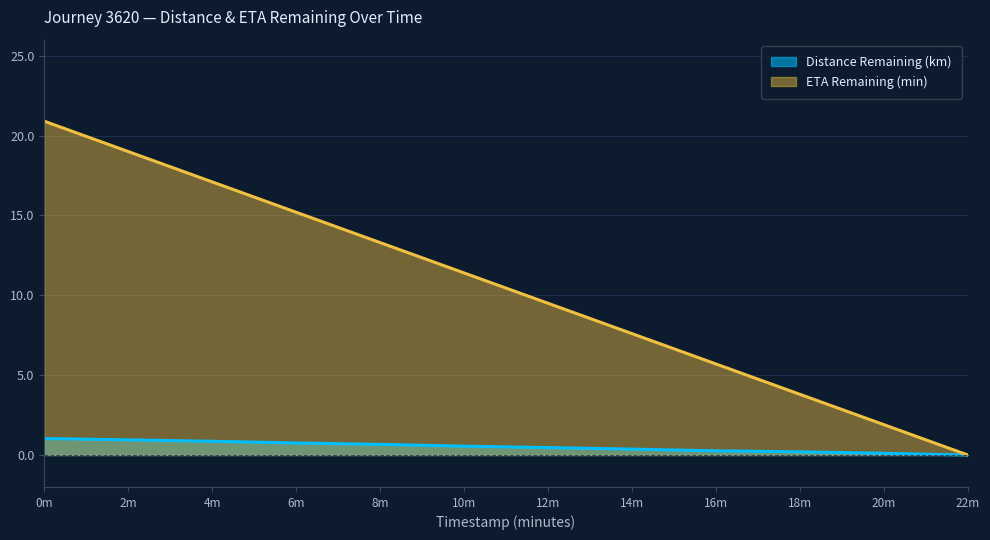

How many lines are shown in the chart?

2